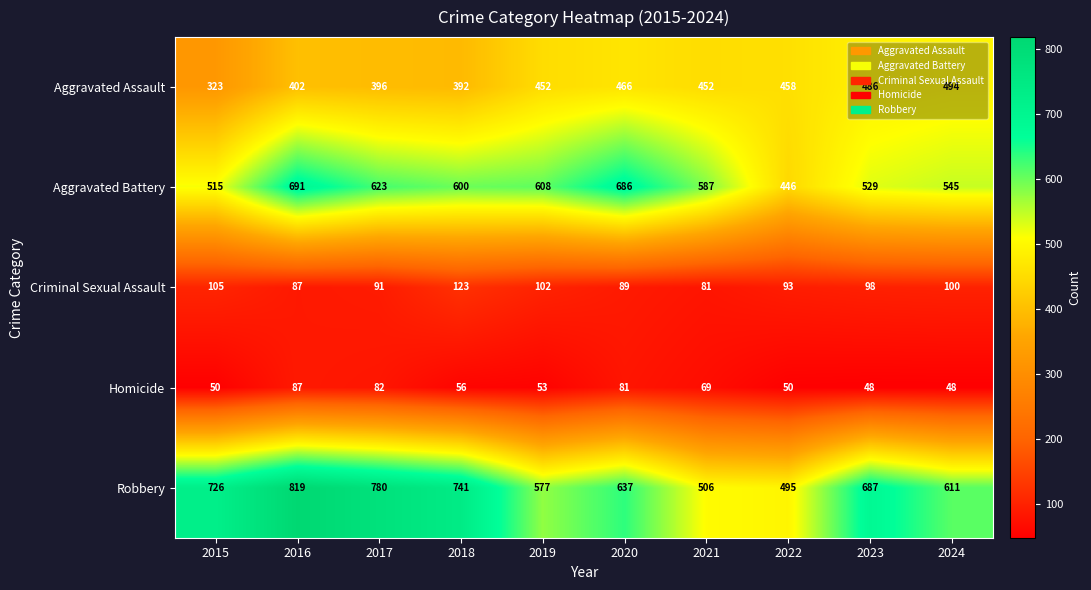

What is the total value across all series at 2016?

2086